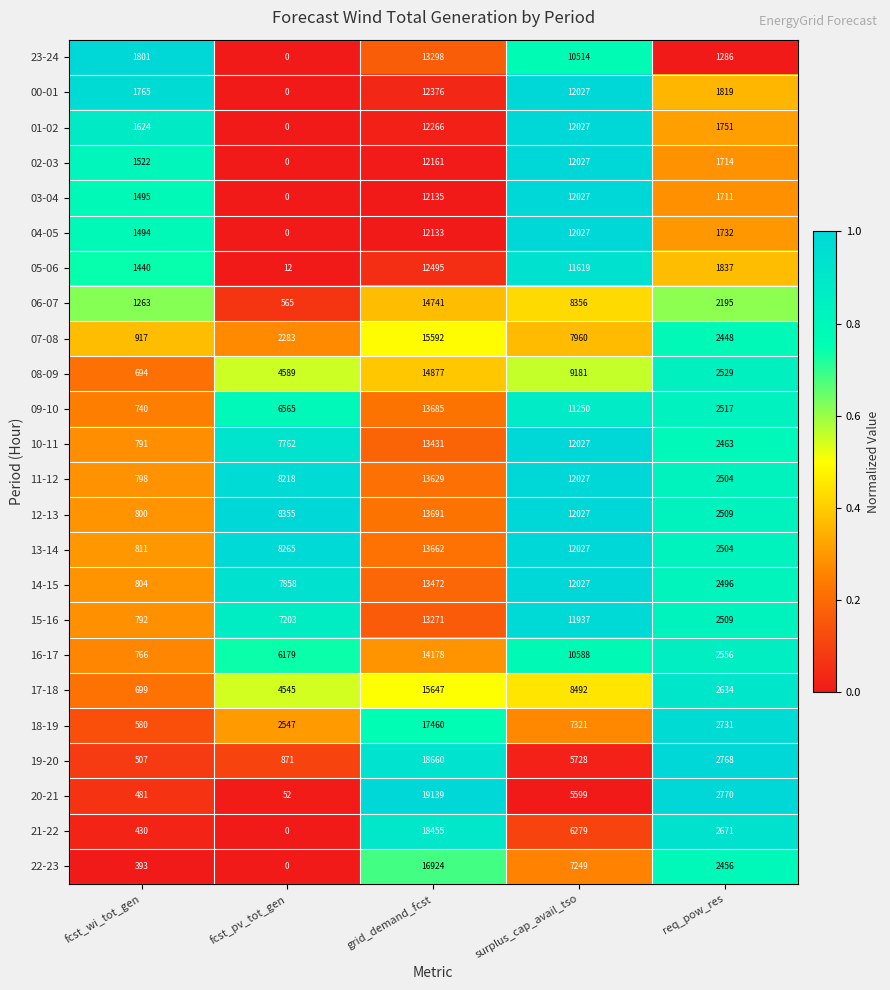

Rank the series by their maximum value, from lowest to highest.

04-05, 03-04, 02-03, 01-02, 00-01, 05-06, 15-16, 23-24, 10-11, 14-15, 11-12, 13-14, 09-10, 12-13, 16-17, 06-07, 08-09, 07-08, 17-18, 22-23, 18-19, 21-22, 19-20, 20-21